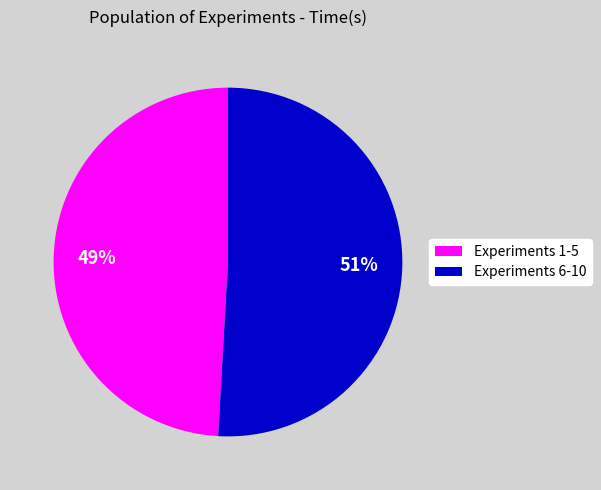

Does any single category account for the majority?

Yes